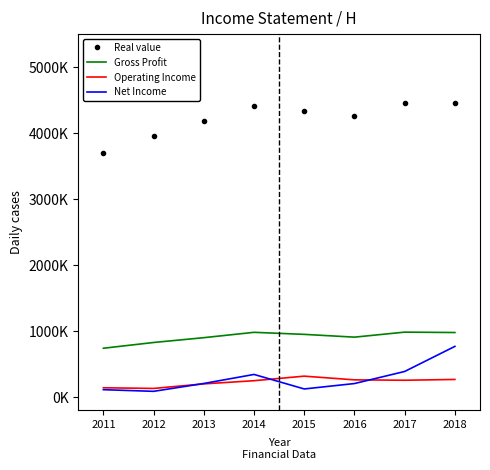

True or false: Real value and Gross Profit intersect in this chart.

False